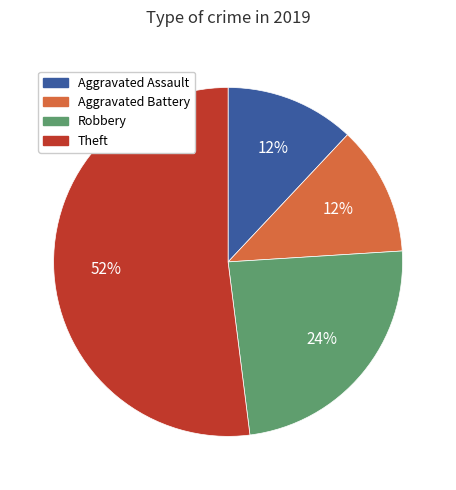

To the nearest percent, what is the average slice percentage?

25%